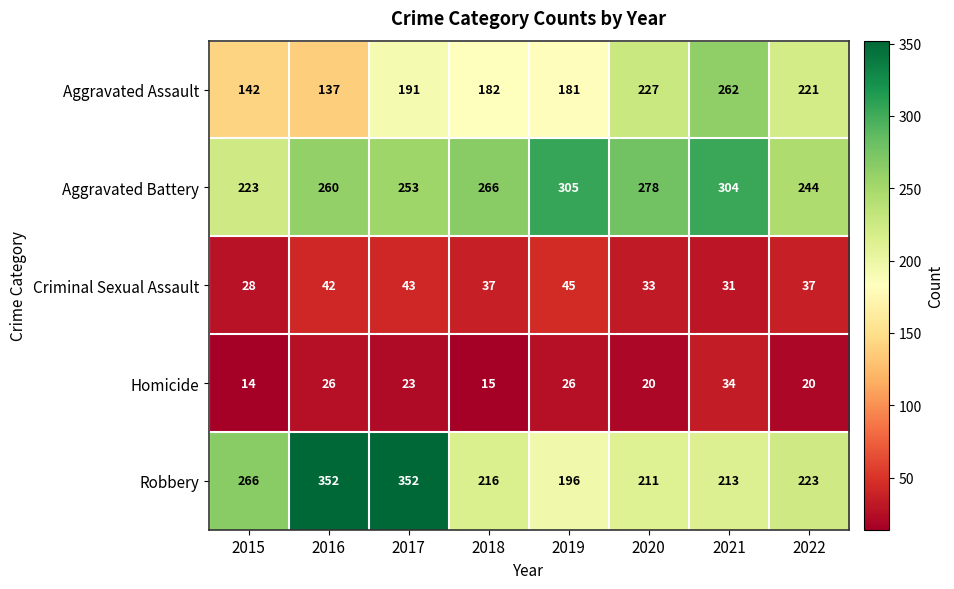

Which series has the largest total across all categories?

Aggravated Battery